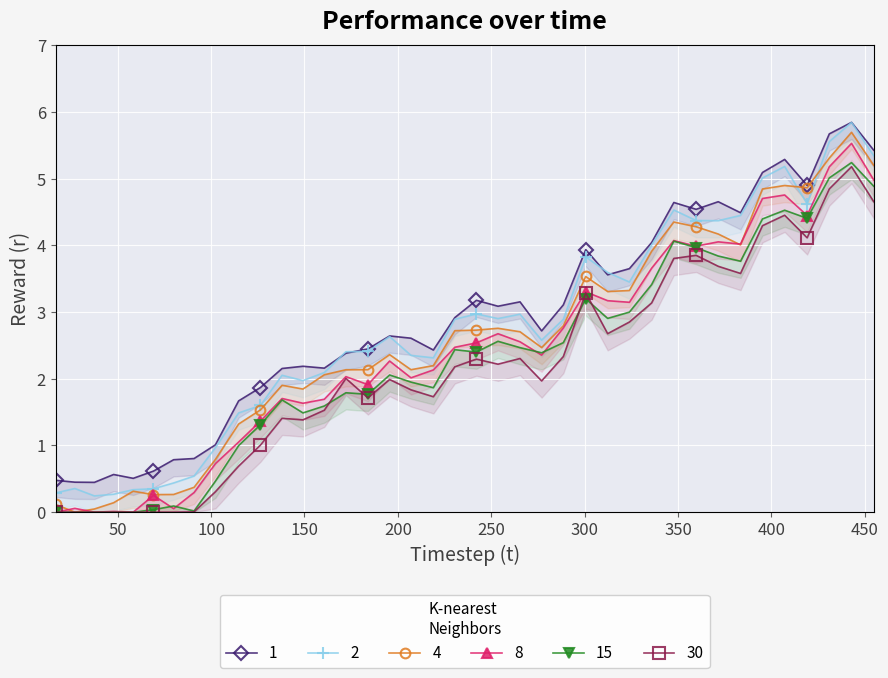

What is the difference between the second highest and second lowest values in the r series?

5.3